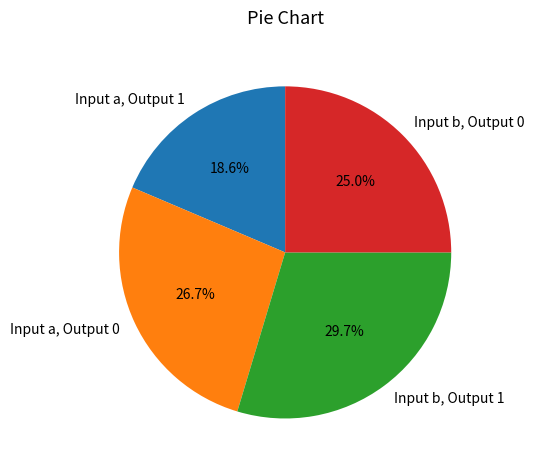

What percentage do Input b, Output 1 and Input b, Output 0 together represent?

54.7%